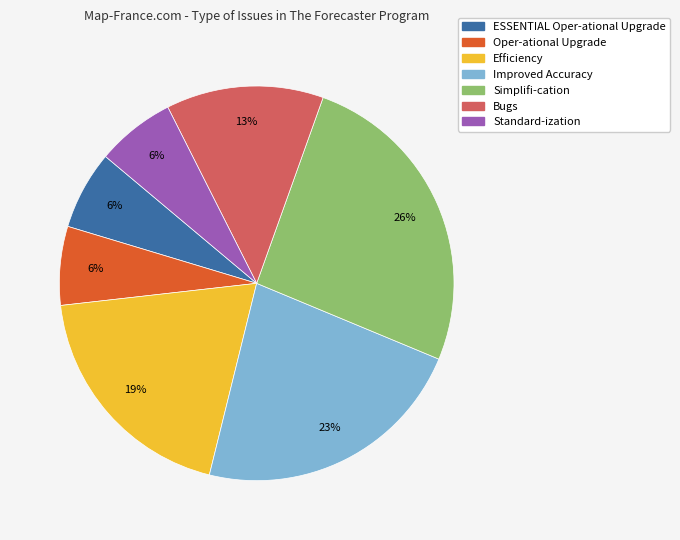

Is the sum of Oper-ational Upgrade and Standard-ization greater than half?

No